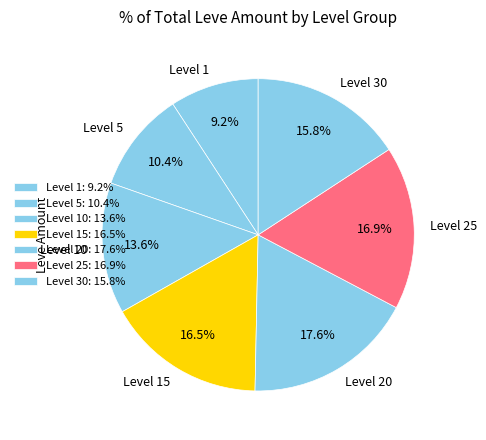

Does Level 20 represent more than half of the total?

No